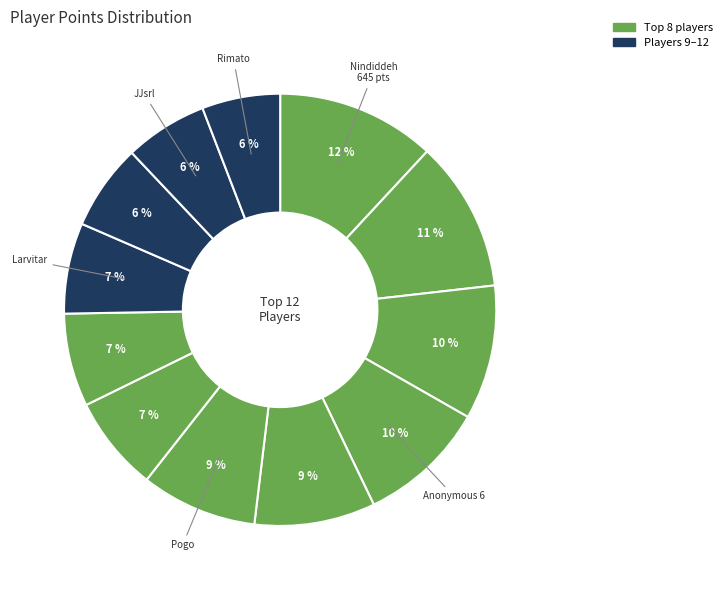

Count the number of slices in the pie.

12